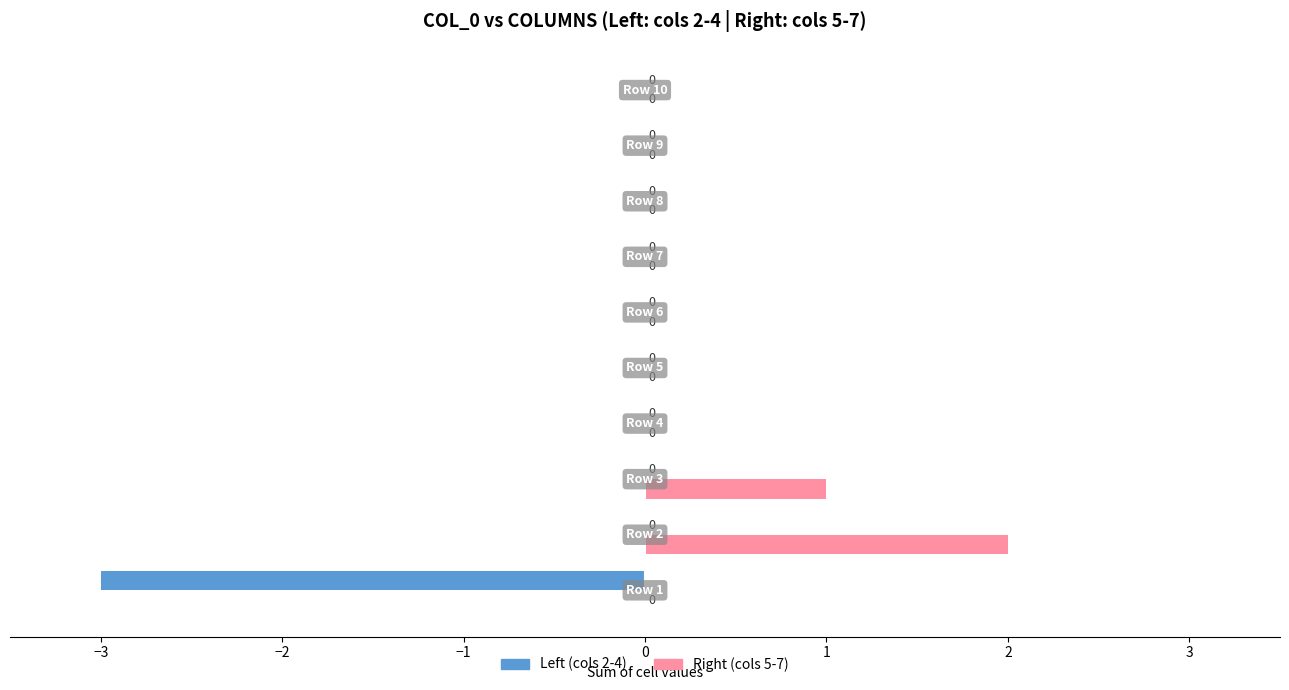

What is the greatest value displayed?

2